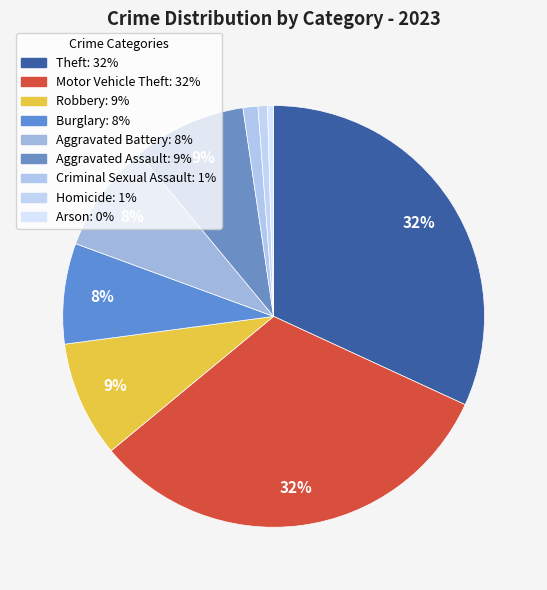

To the nearest percent, what is the difference between the Burglary and Aggravated Assault slice percentages?

1%